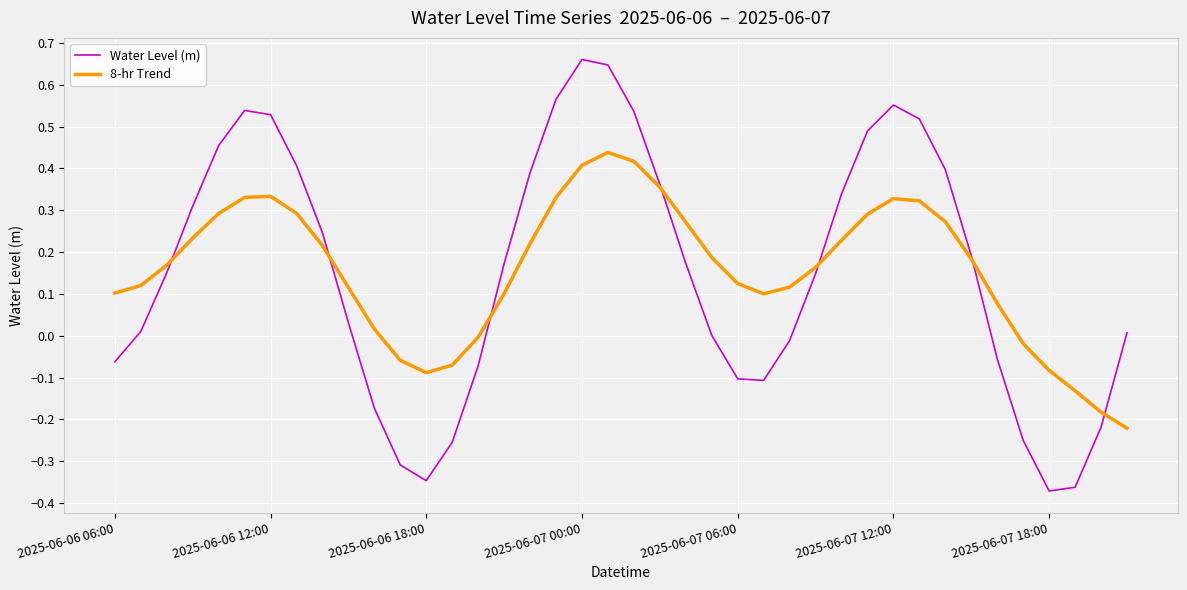

What are all the series names shown in the legend?

Water Level (m), 8-hr Trend